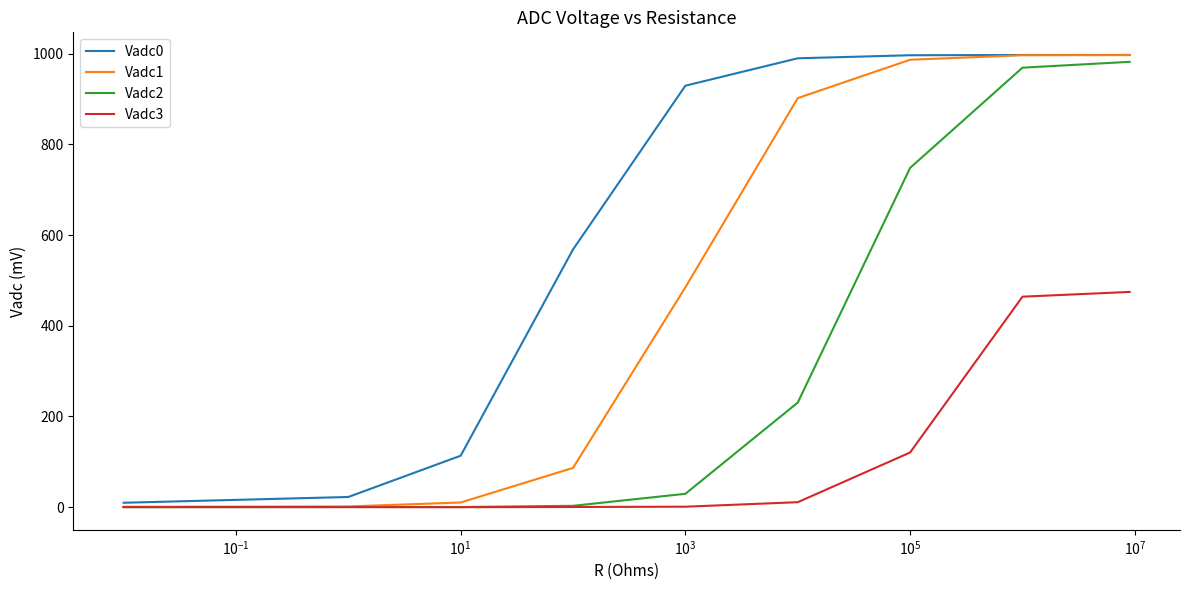

What is the maximum value for Vadc0?

997.4